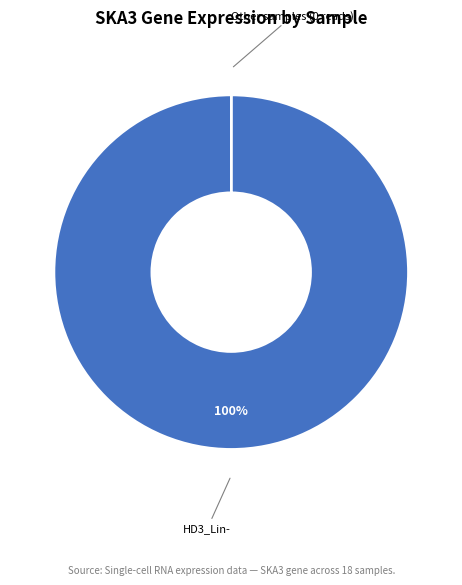

Does any single category account for the majority?

Yes